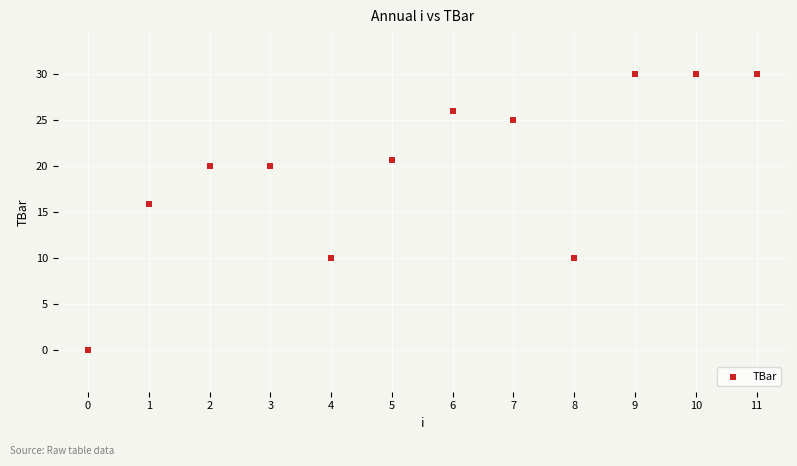

What Y value in the scatter plot is closest to 15?

15.9